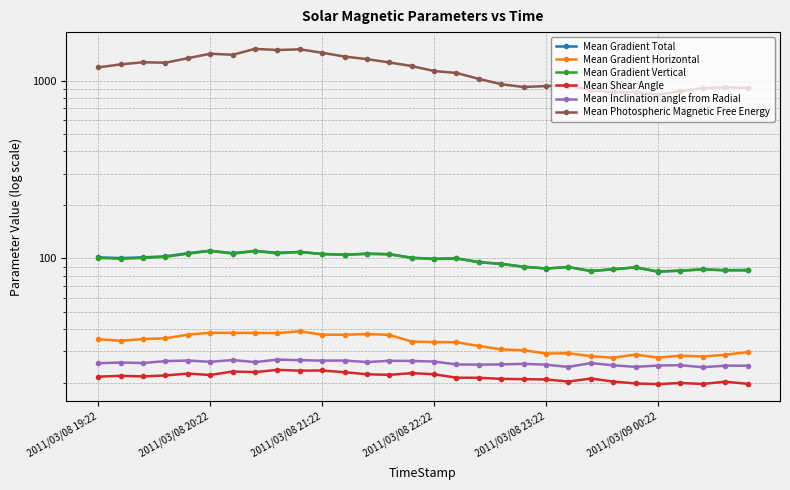

True or false: Mean Gradient Vertical and Mean Shear Angle cross at least once.

False